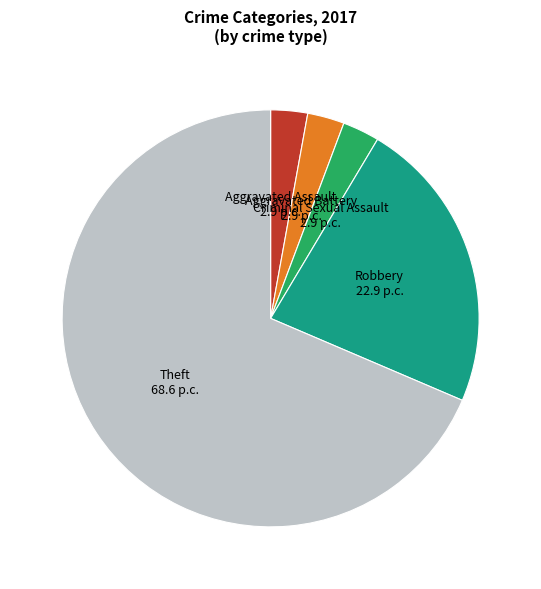

Is it true that Aggravated Assault is 3% of the pie?

True